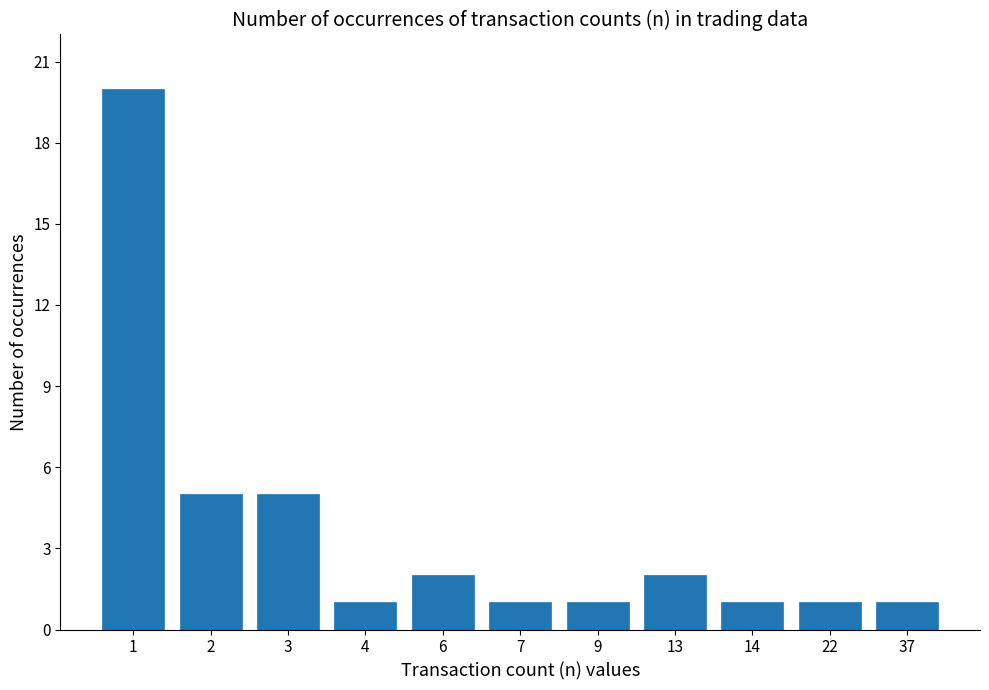

What is the maximum value shown in the chart?

20